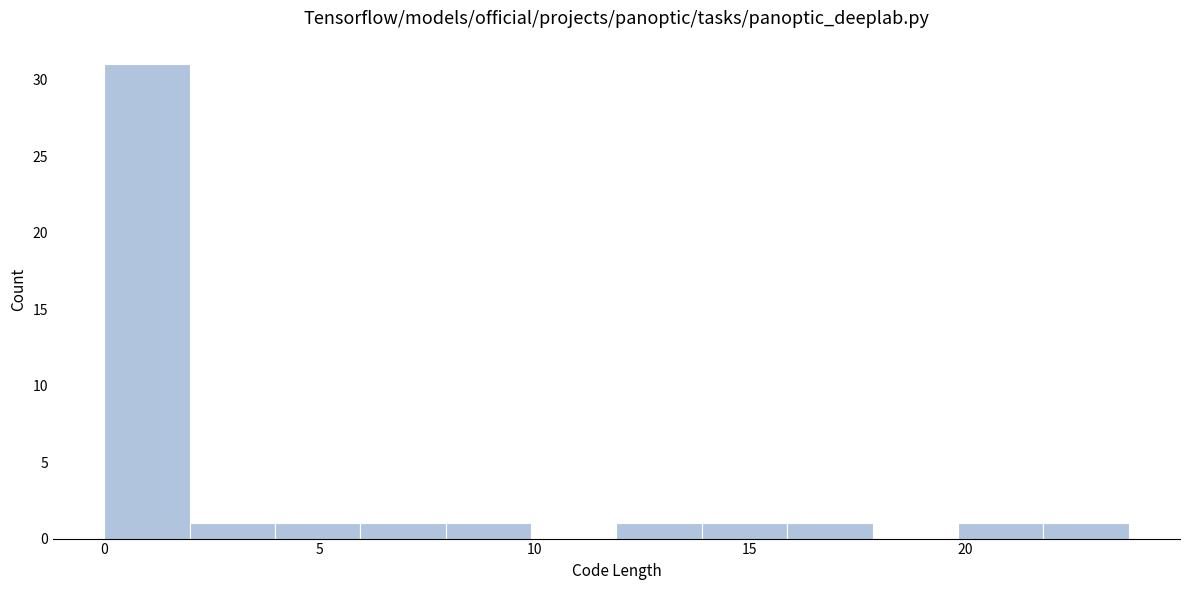

Read against the x-axis, roughly where is the centre of the tallest bar?

1.0